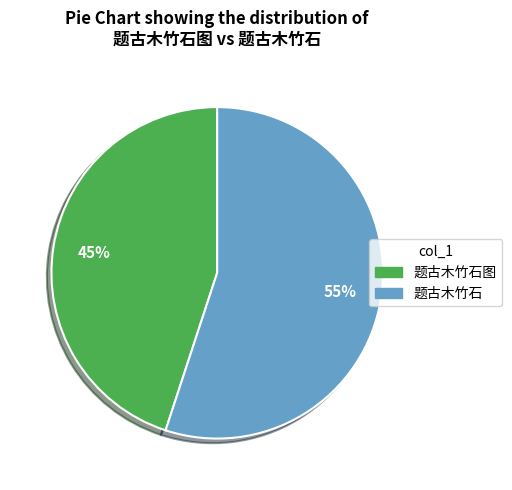

What percentage is the 题古木竹石 slice, to the nearest percent?

55%